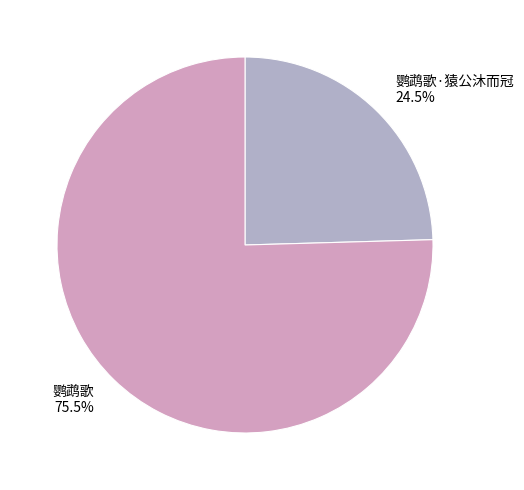

Do 鹦鹉歌·猿公沐而冠 and 鹦鹉歌 together represent more than half of the pie?

Yes